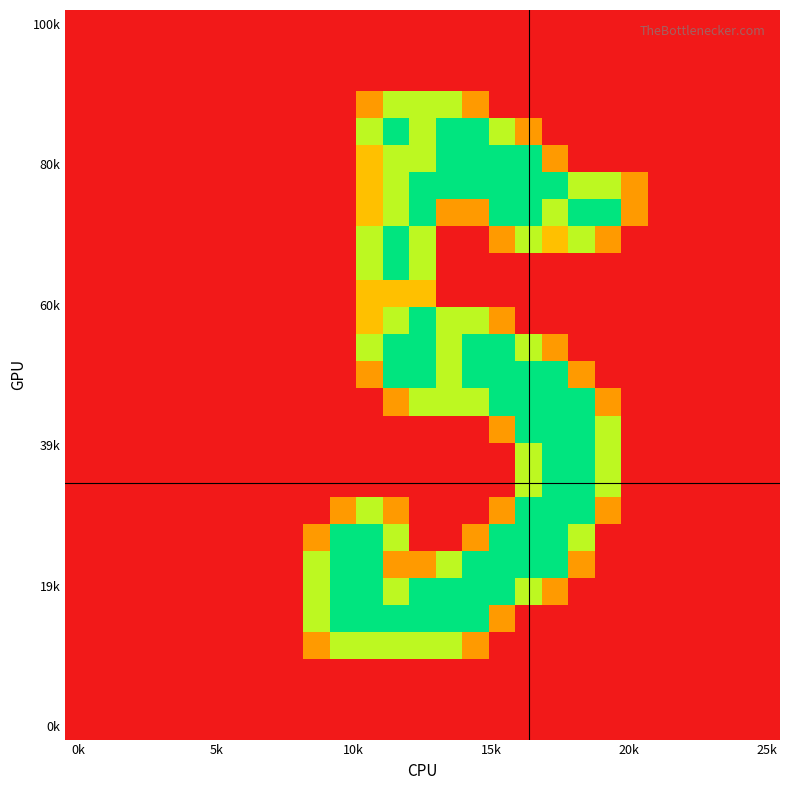

What is the greatest value displayed?

2.0